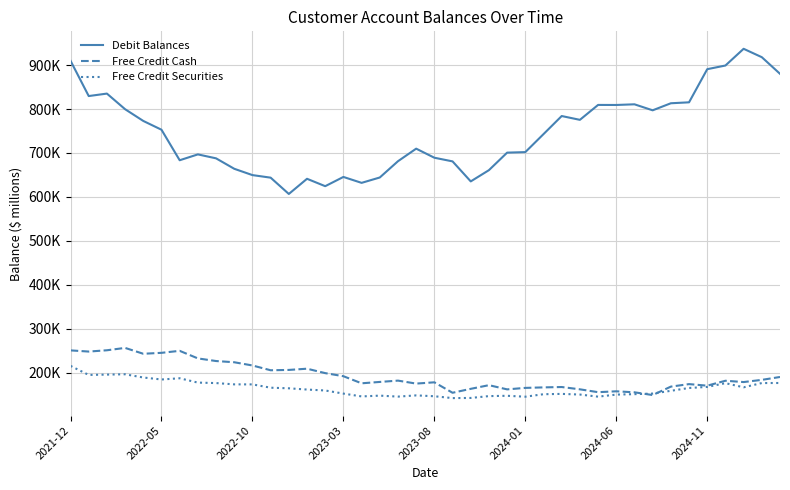

What is the lowest value of the Free Credit Securities series?

141751